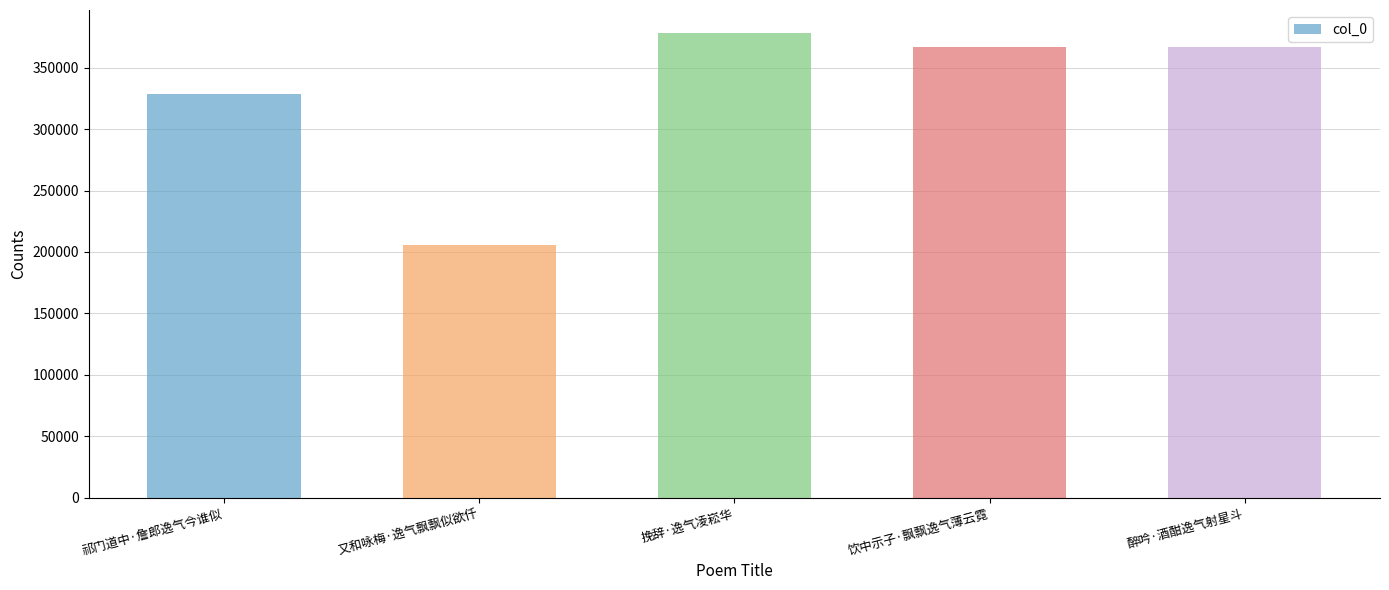

Count the number of data series in this chart.

1